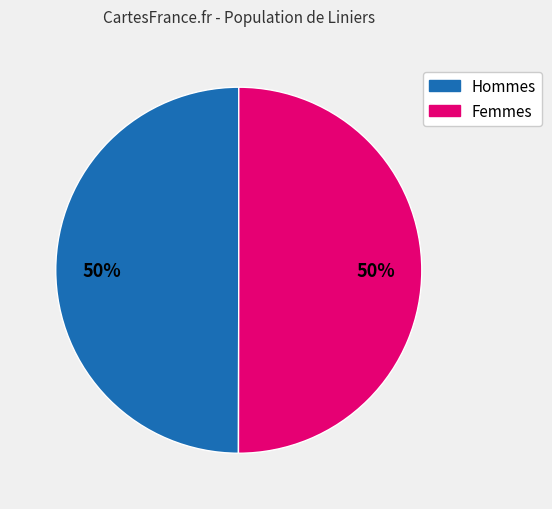

To the nearest percent, what is the average slice percentage?

50%